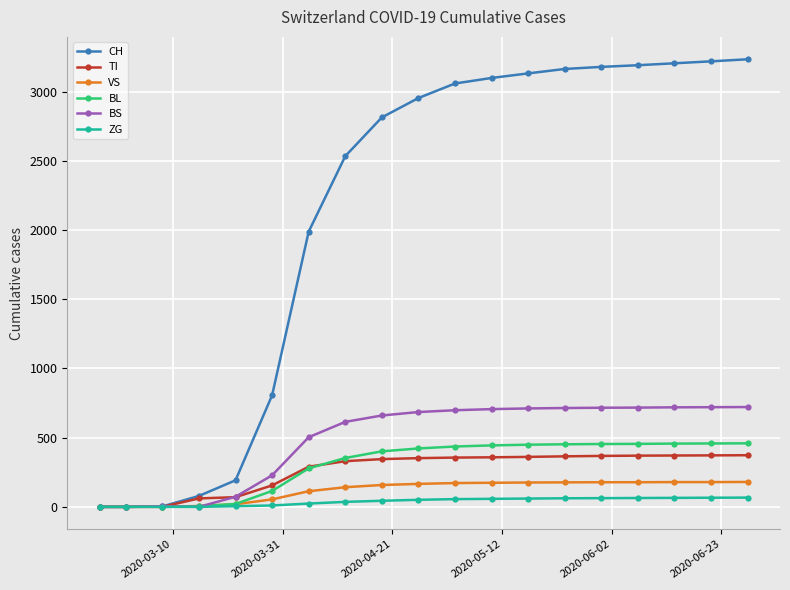

What is the highest value of the BL series?

459